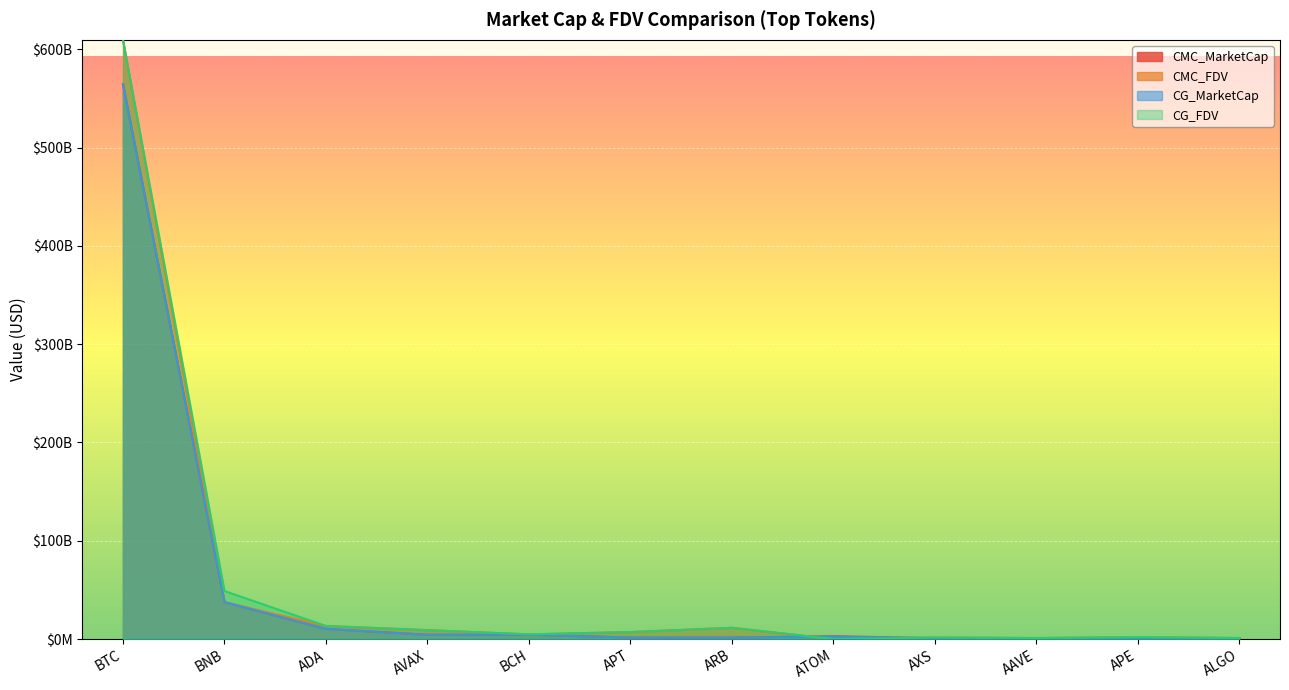

Is it true that CG_MarketCap equals 1336117884.5 at AVAX?

False